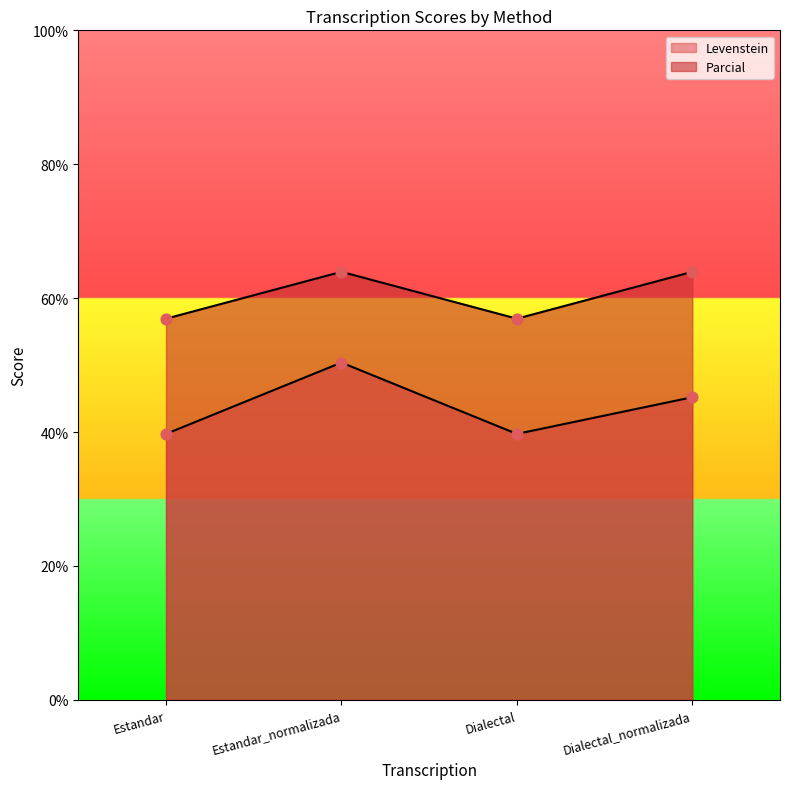

Which series has the largest total across all categories?

Parcial